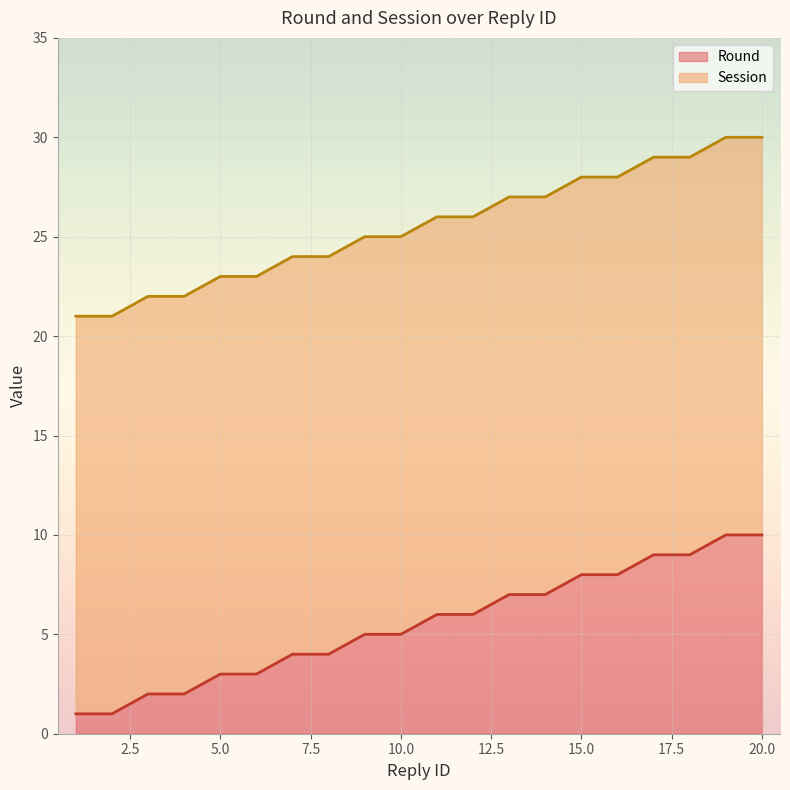

What value does the data have at 6?

3